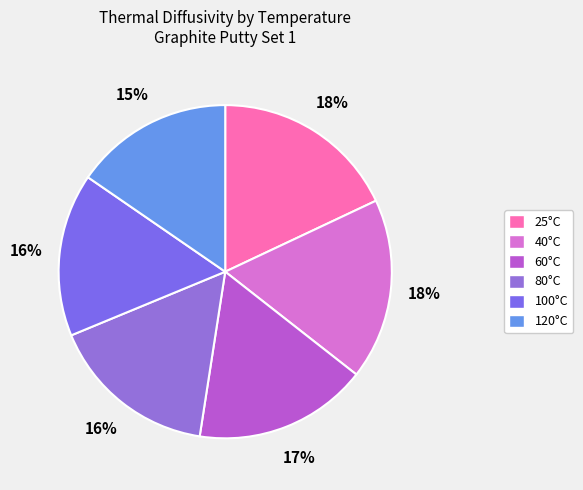

To the nearest percent, what is the average slice percentage?

17%